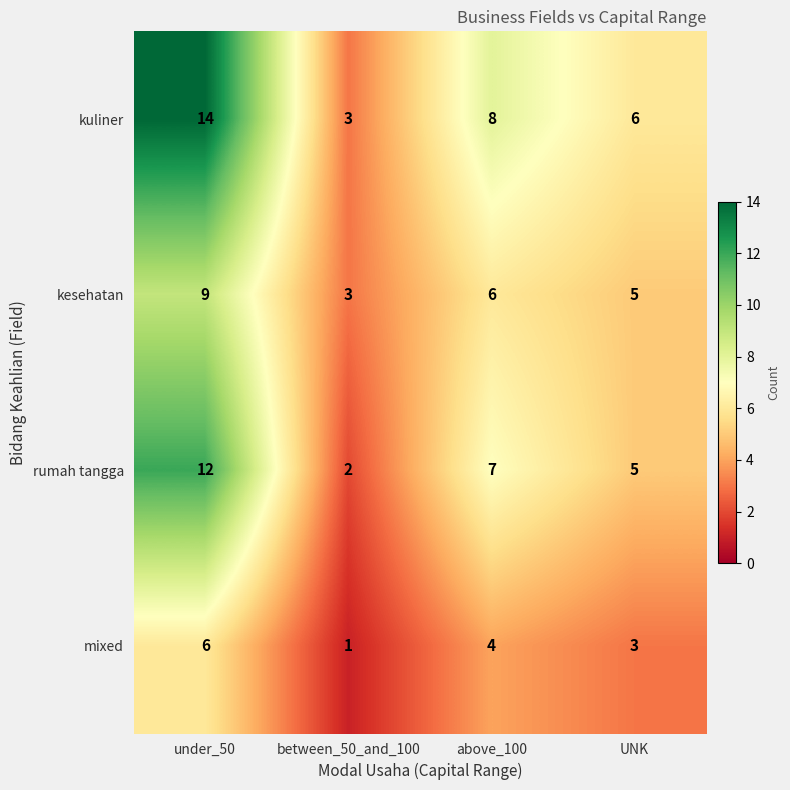

Which series has the widest spread of values?

kuliner